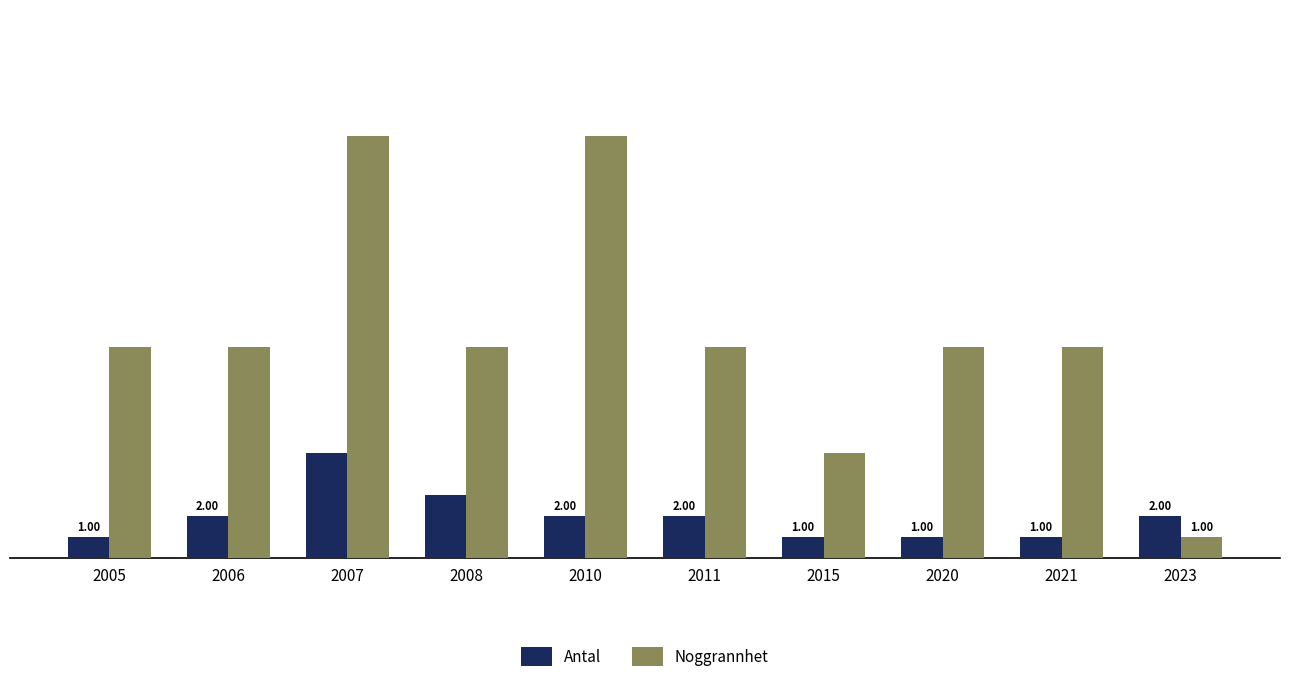

How many bars are there in total?

20